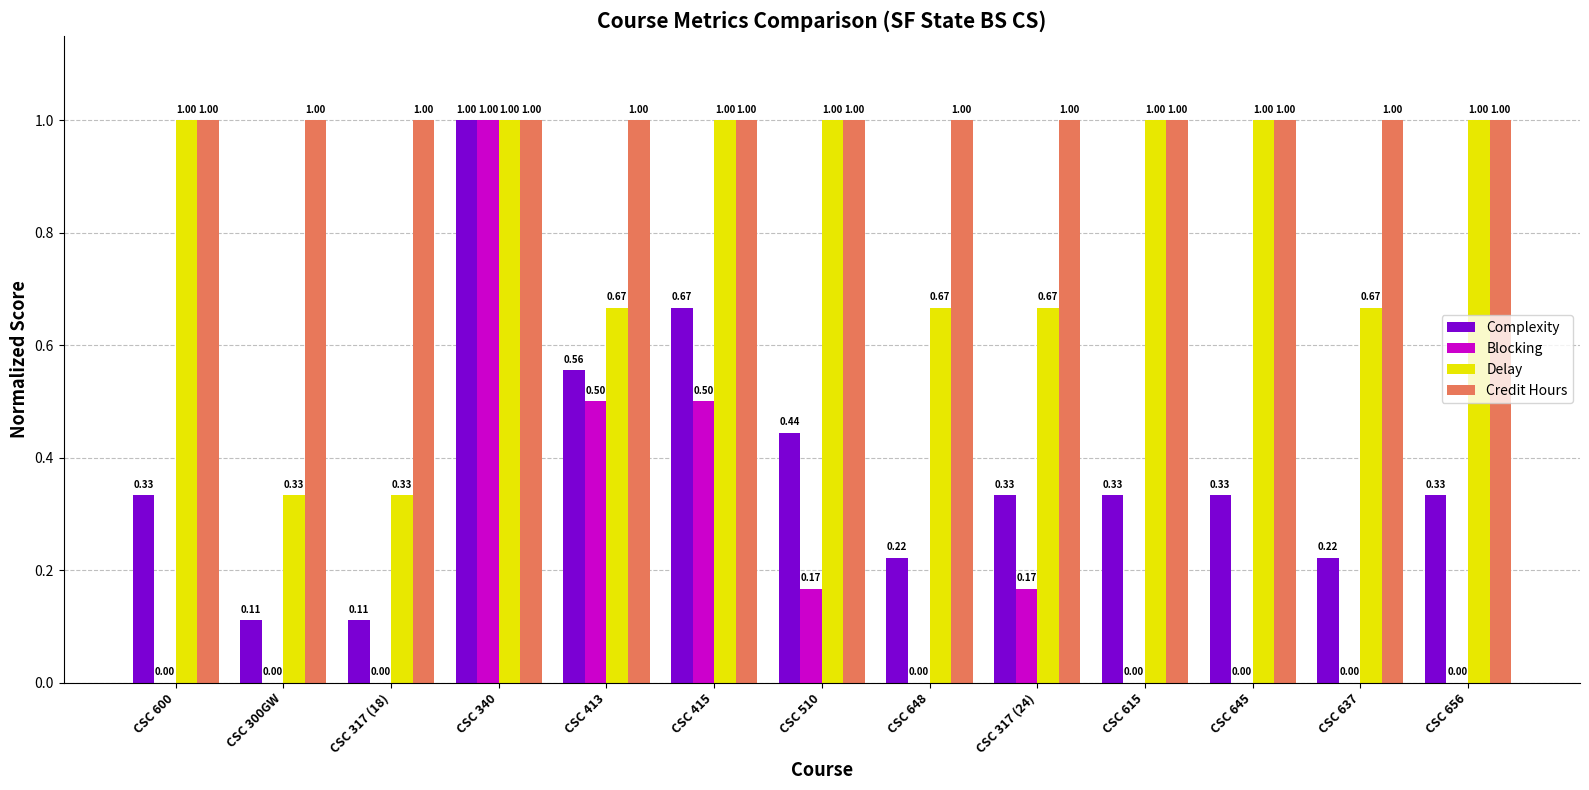

What are all the series names shown in the legend?

Complexity, Blocking, Delay, Credit Hours